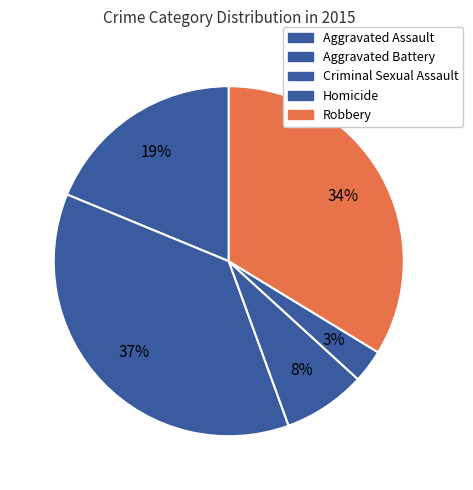

How many segments does this pie chart have?

5